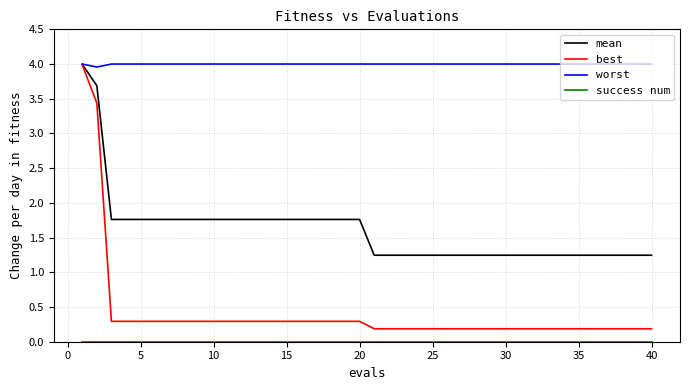

Which series has the largest range (max minus min)?

best